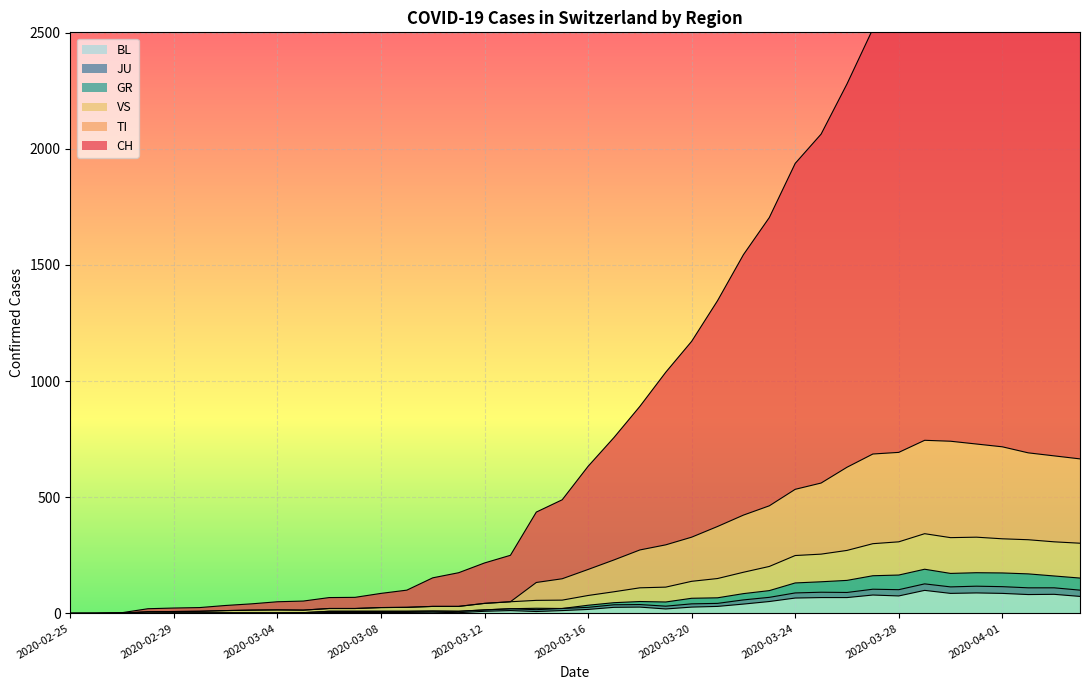

Count the number of categories in the chart.

40